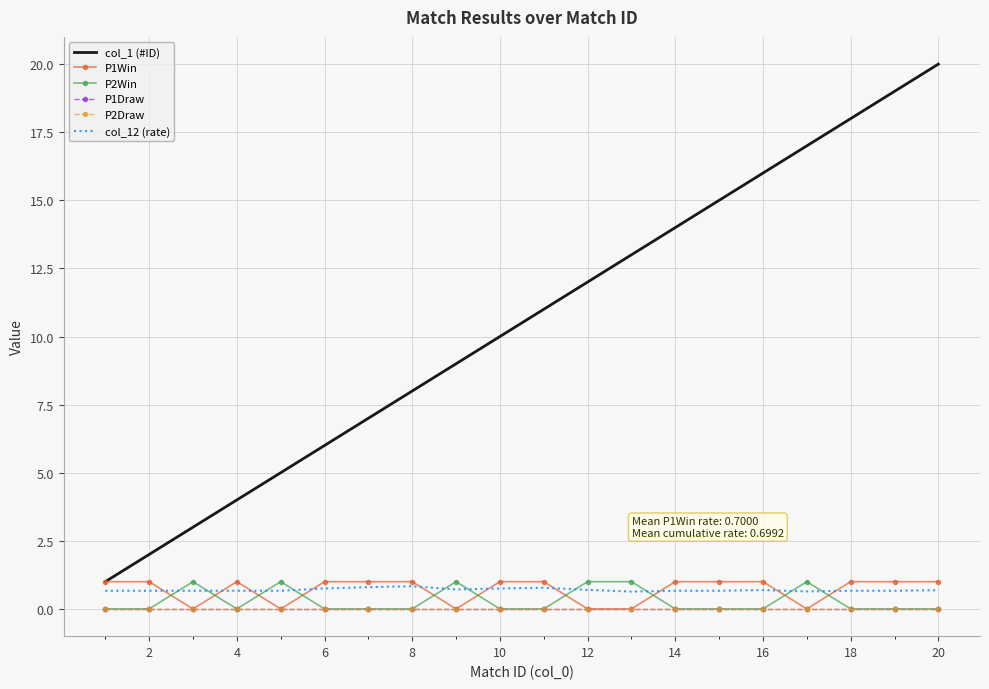

In P2Win, how many points are higher than both neighbors (excluding endpoints)?

4